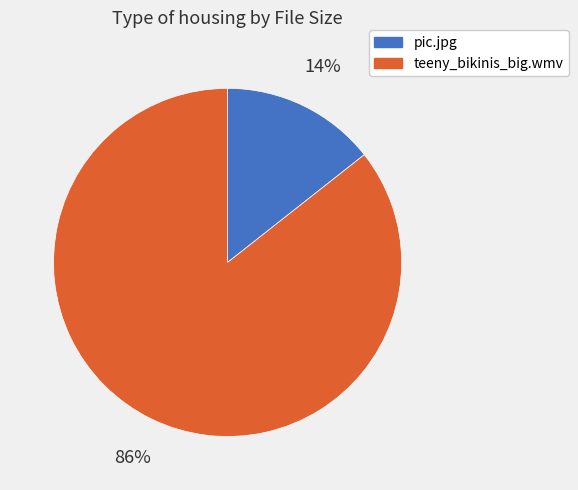

To the nearest percent, what is the combined percentage of pic.jpg and teeny_bikinis_big.wmv?

100%